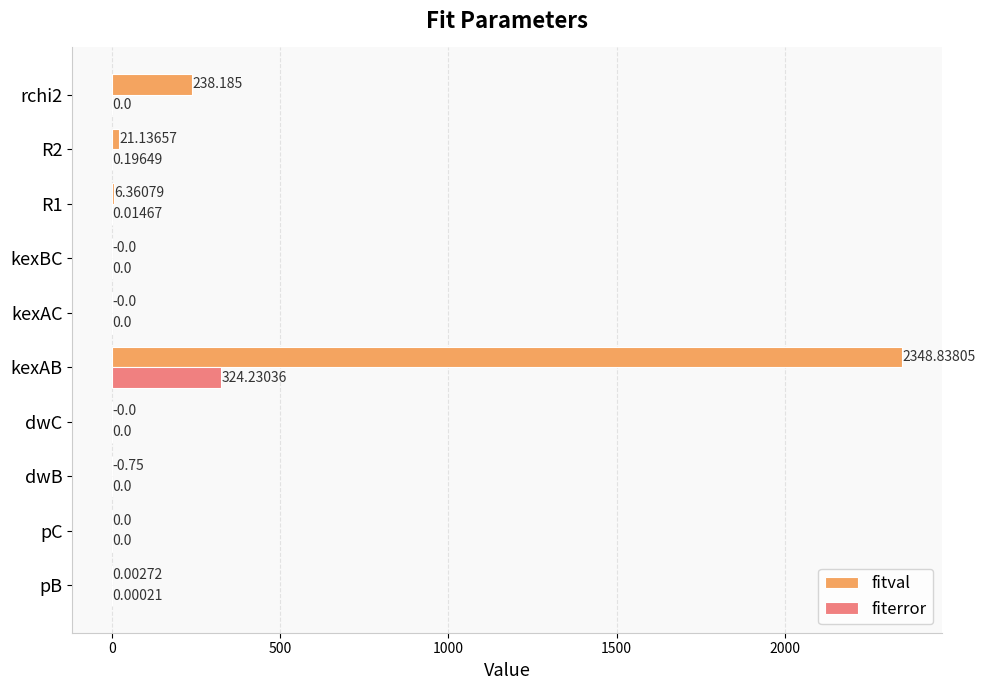

What are all the series names shown in the legend?

fitval, fiterror